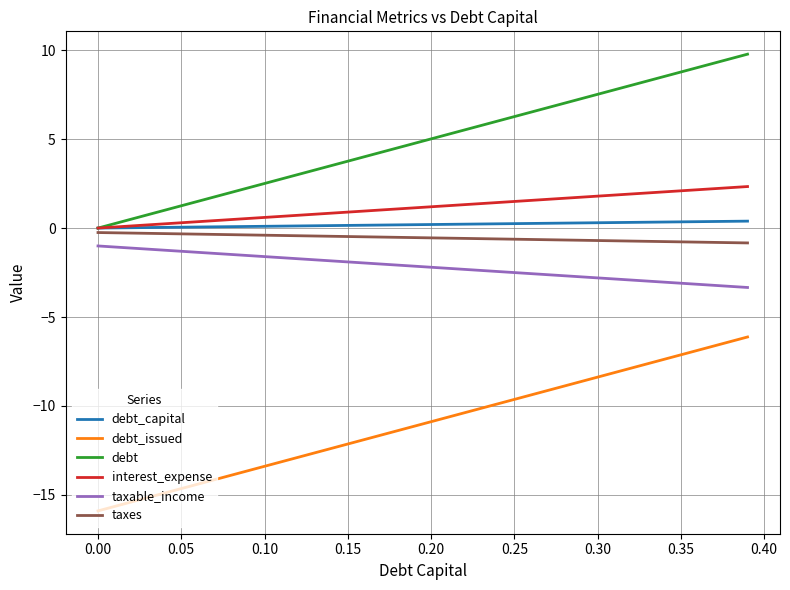

What is the highest value of the interest_expense series?

2.3